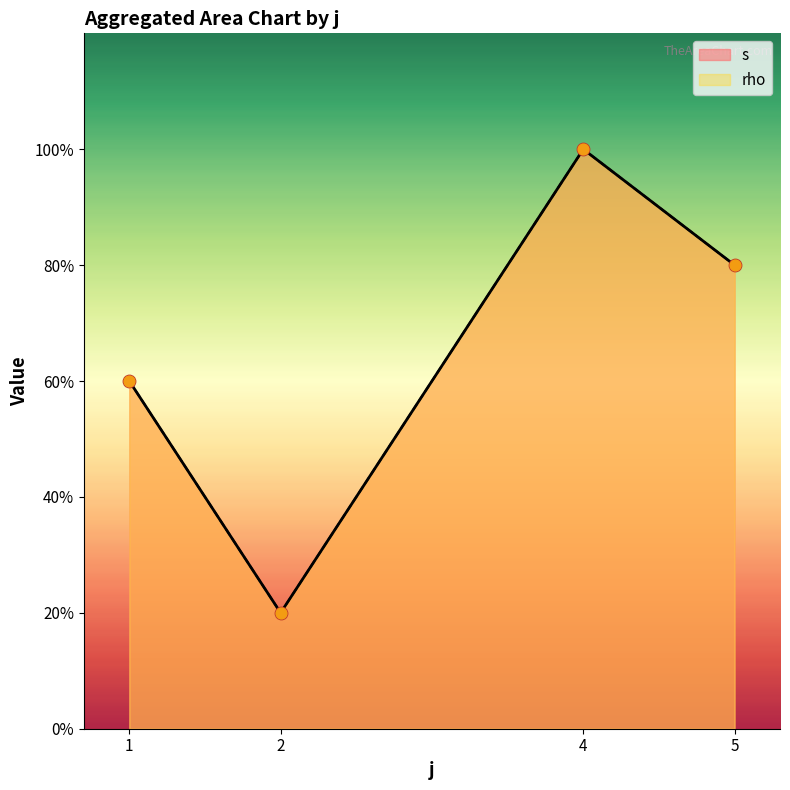

Which series reaches the minimum Y coordinate?

s